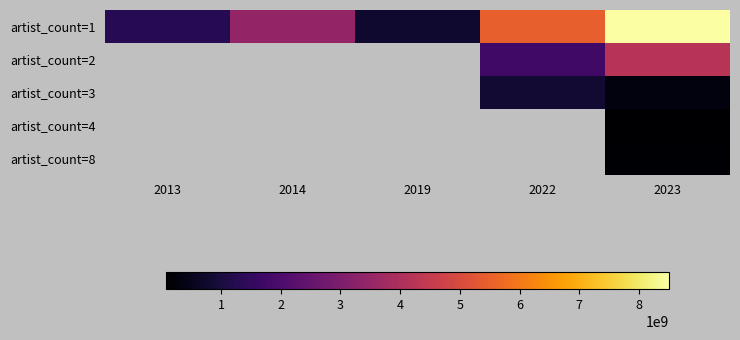

What is the difference between the maximum and second lowest values in the artist_count=1 series?

7202973774.0